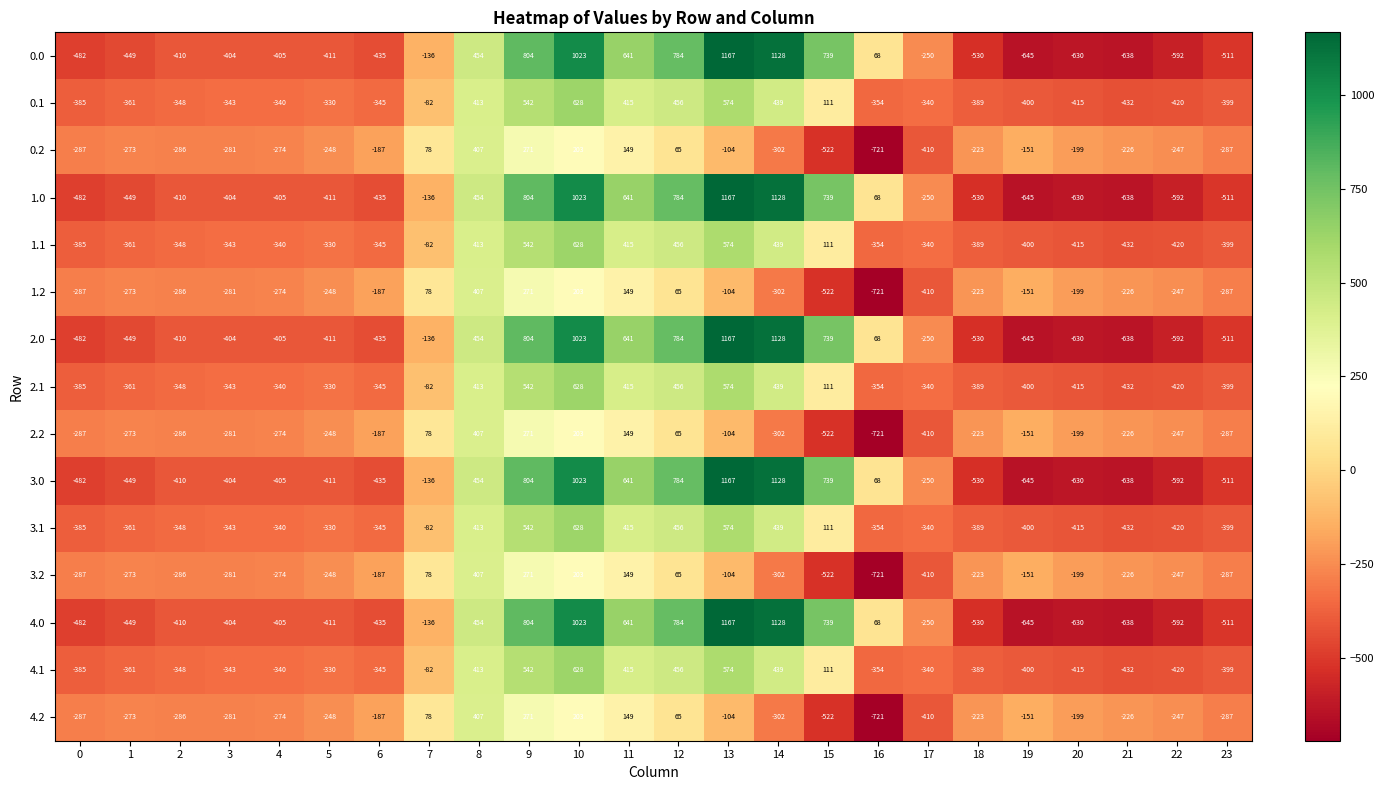

What is the maximum value for 1.2?

407